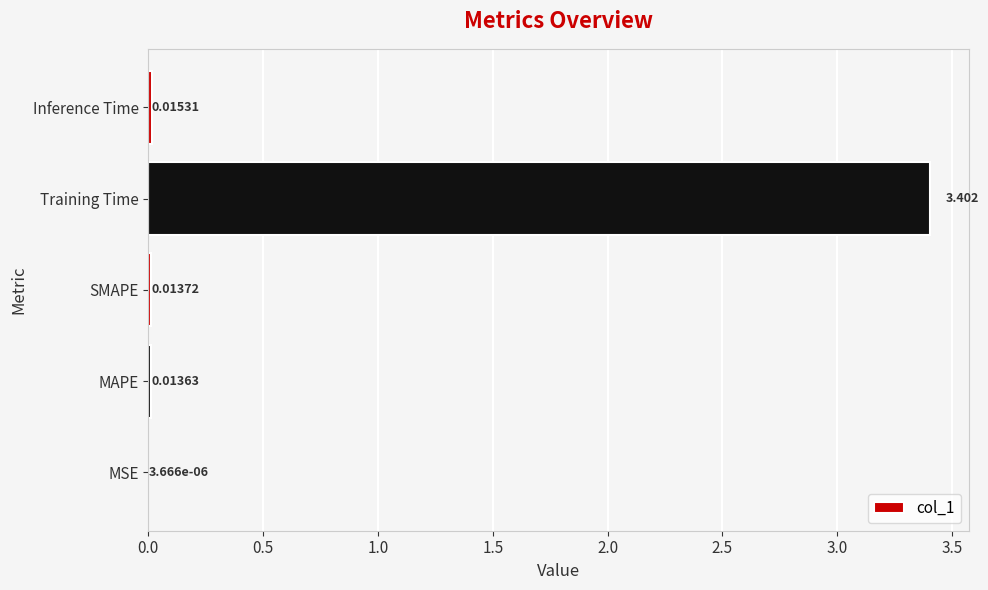

Are the bars horizontal?

Yes